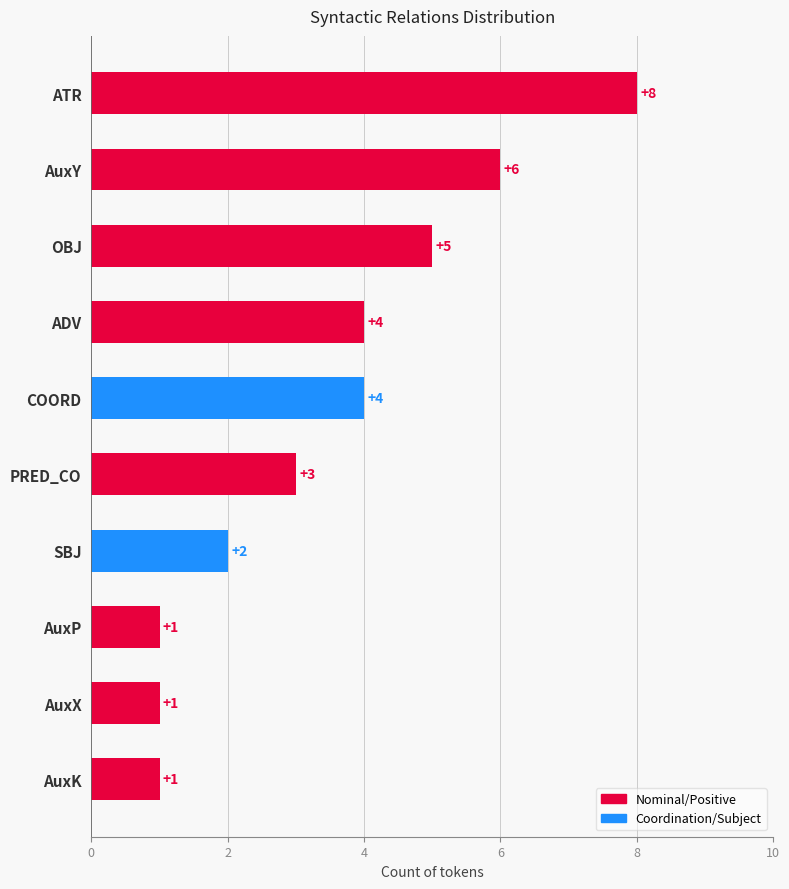

What is the greatest value displayed?

8